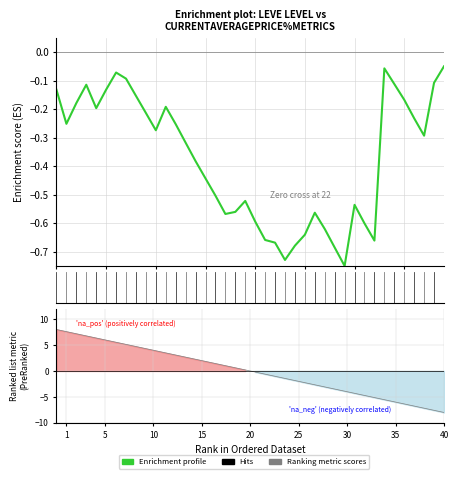

What is the label of the 30th point from the left?

29